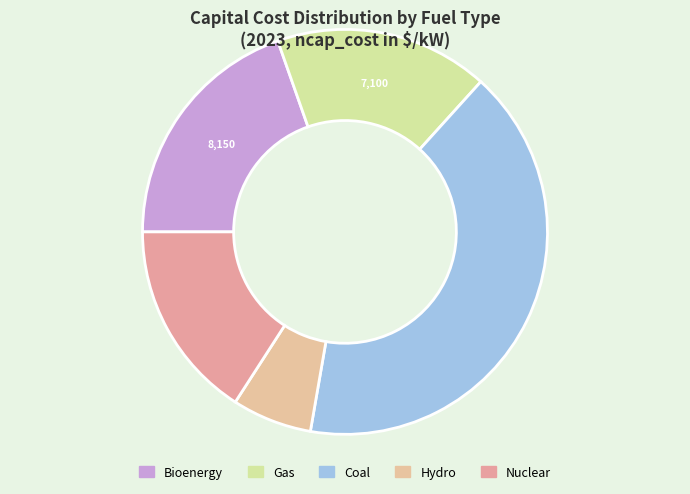

Is there any slice that represents more than half of the pie?

No